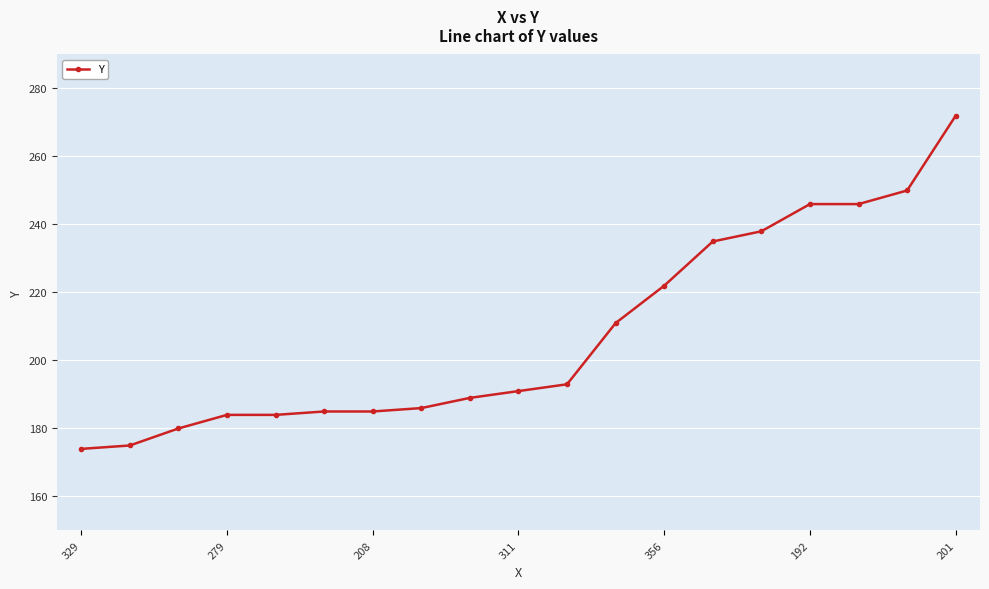

How many lines are shown in the chart?

1